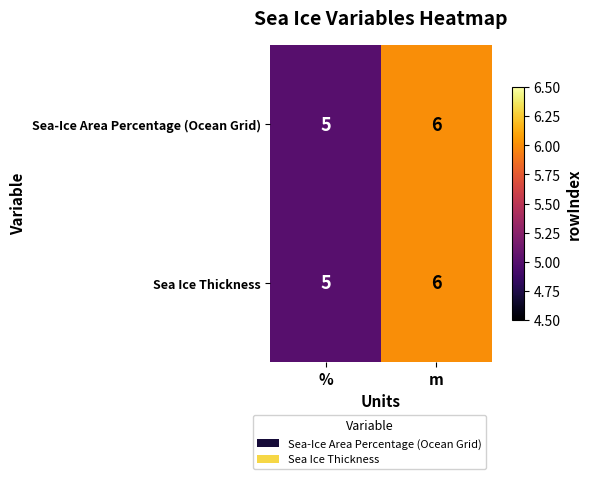

What is the approximate value of Sea Ice Thickness at m?

6